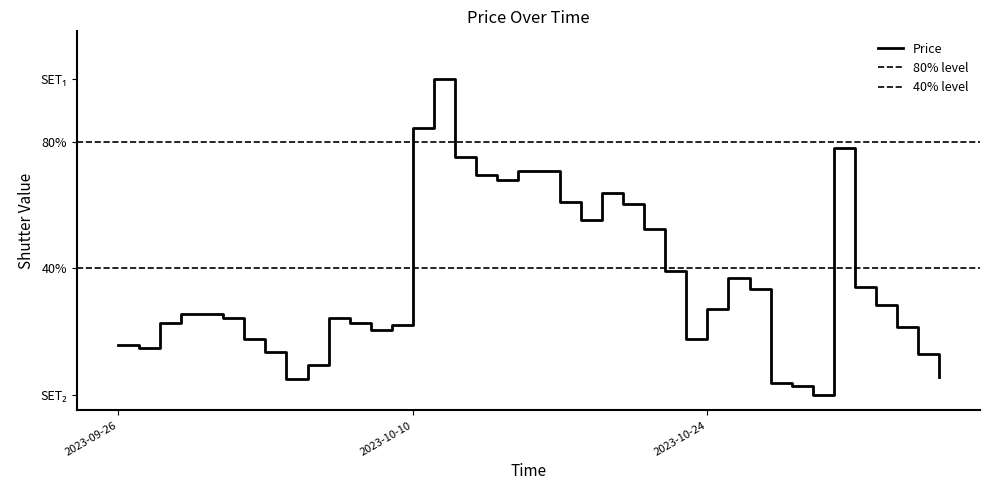

What is the difference between the values at 2023-10-13 and 2023-10-29?

69.5